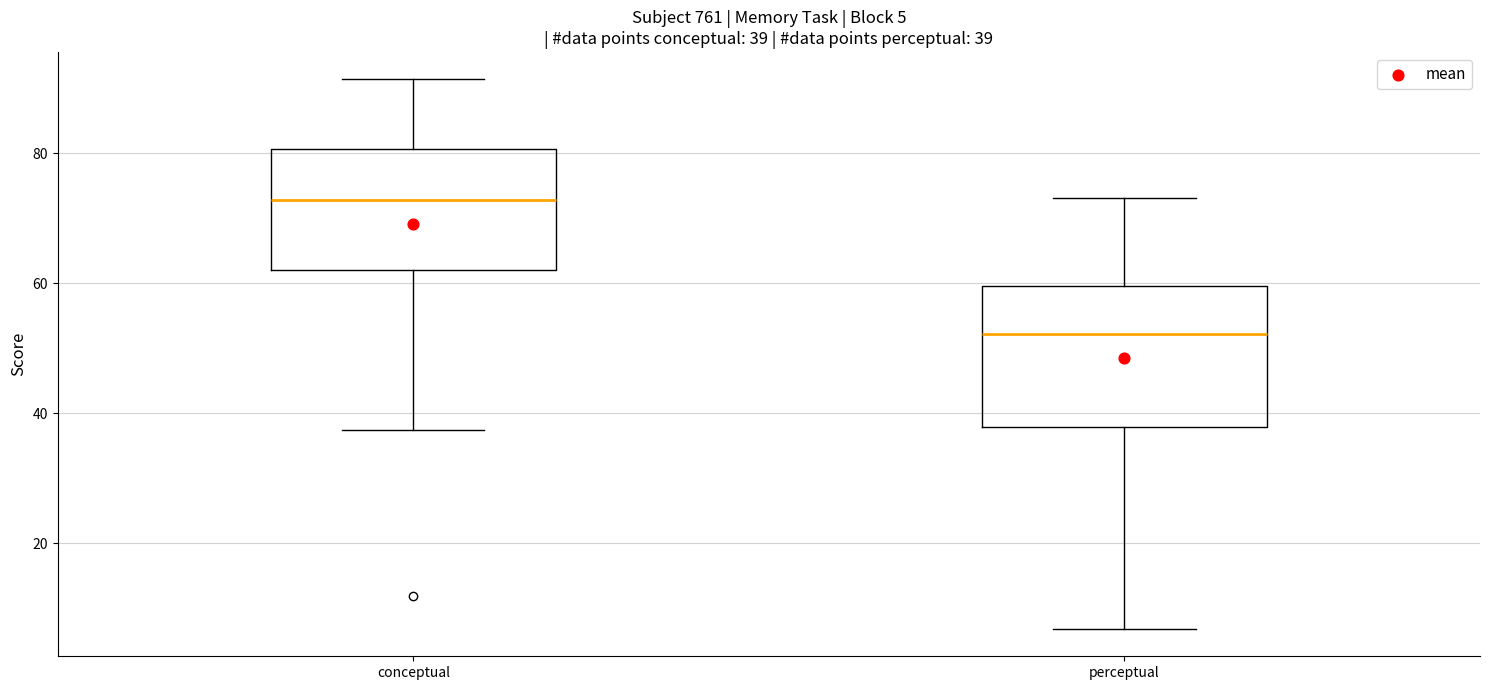

Comparing the boxes themselves (not the whiskers), which one is the tallest?

perceptual